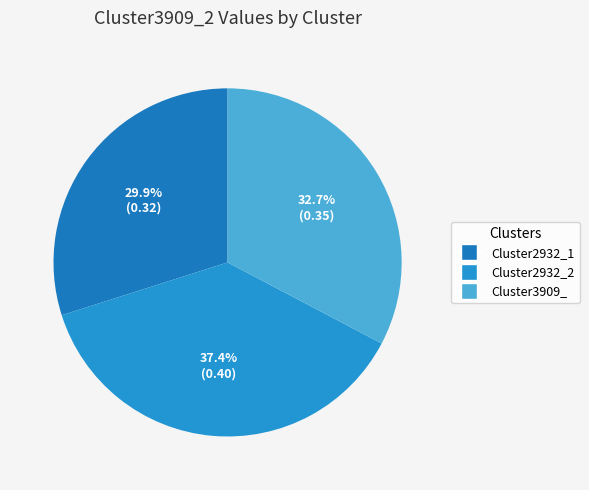

Count the number of slices in the pie.

3